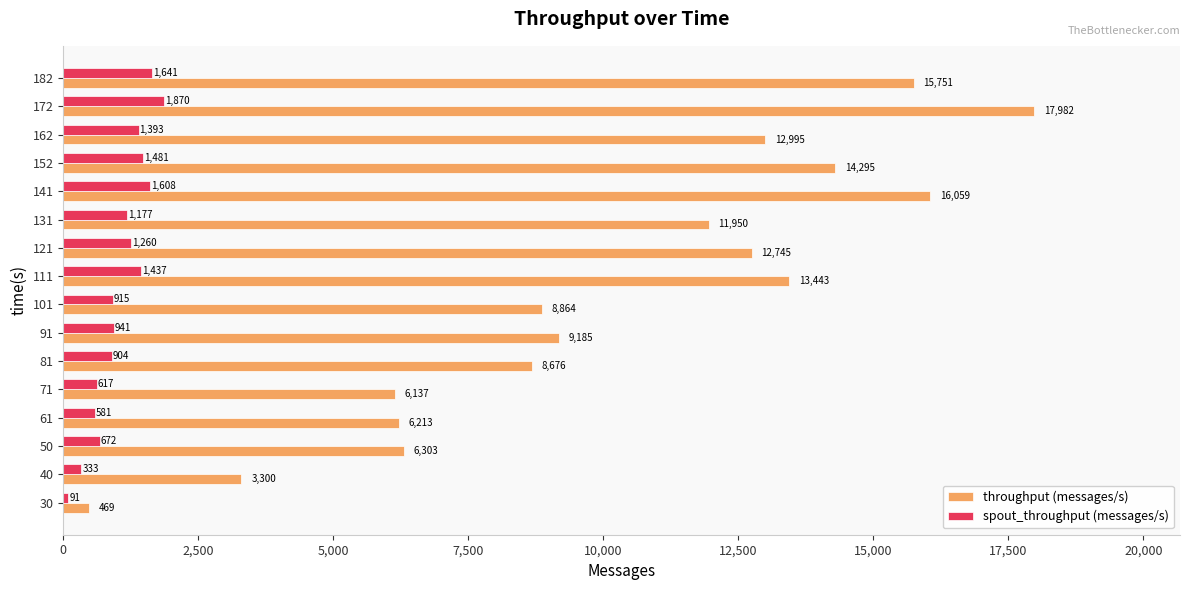

The value of spout_throughput (messages/s) at 172 is 2588. True or false?

False